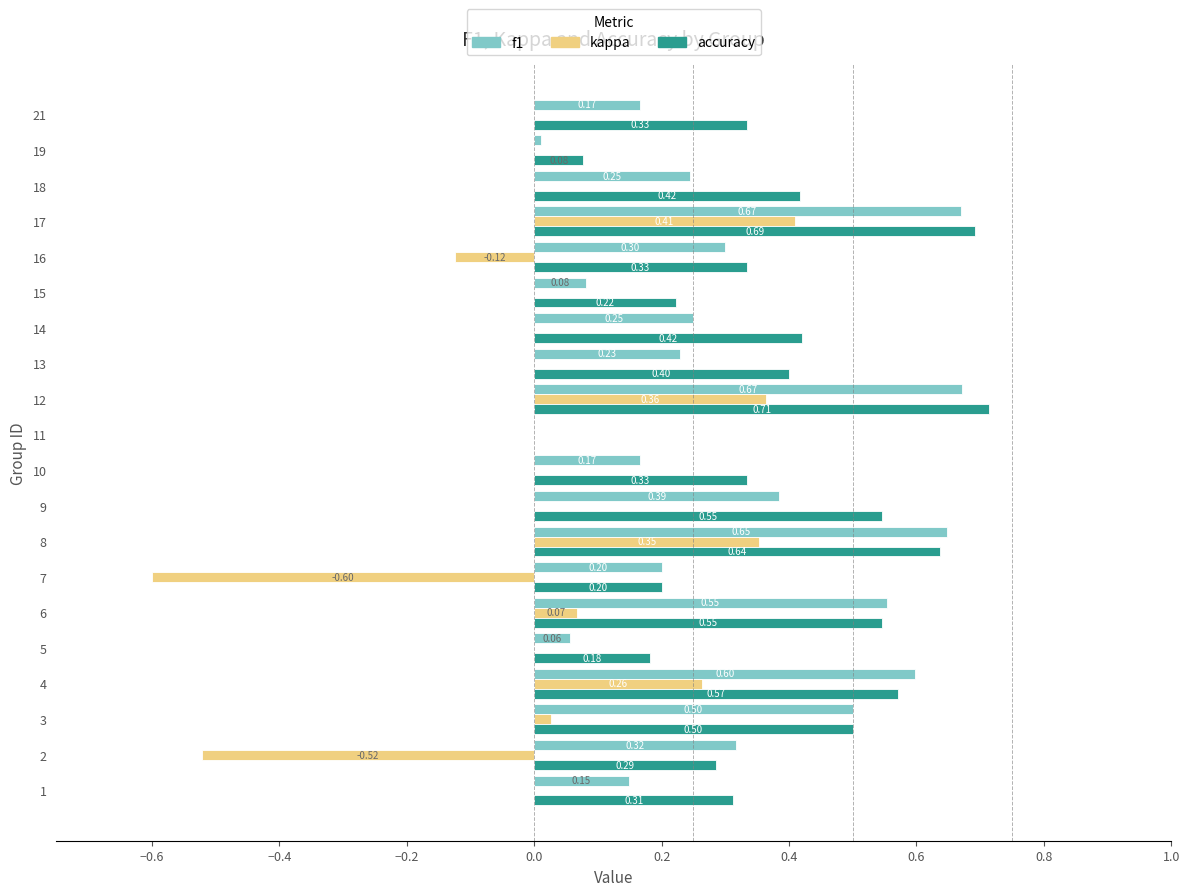

How many distinct data groups are displayed?

3